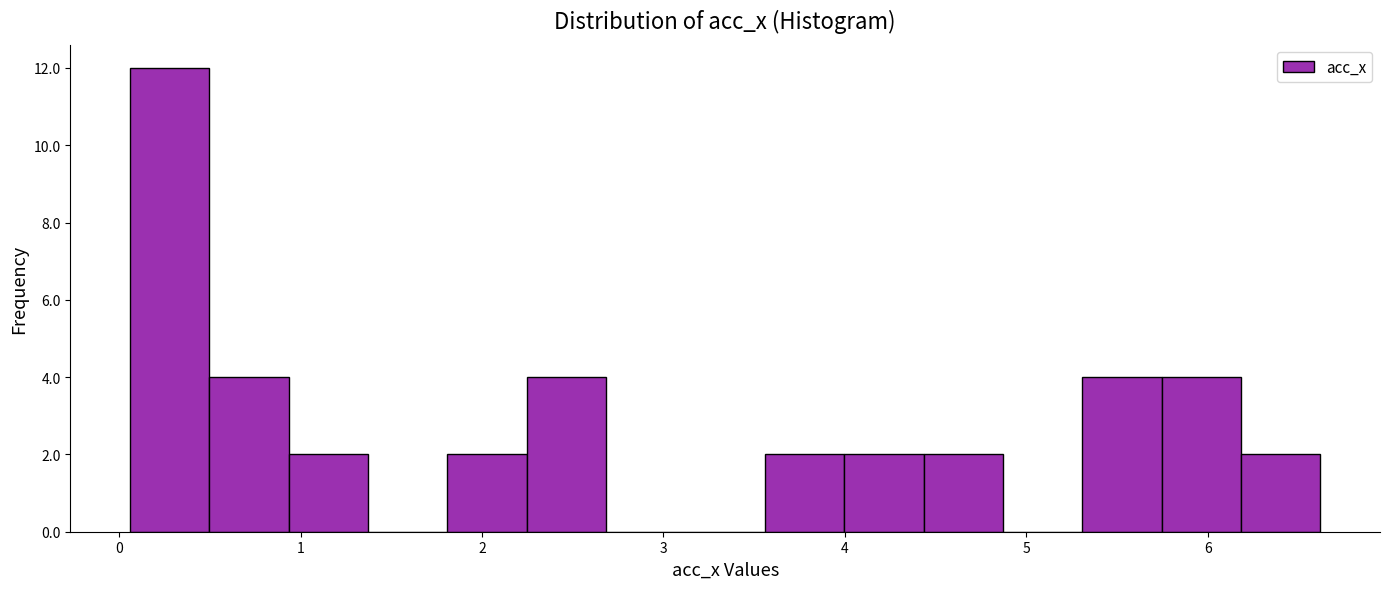

Reading left to right, list every bar in this chart as the range it spans on the x-axis followed by its height. Neither the bar edges nor the heights are printed on the chart, so give them approximately, as read against the axes.

0.1 to 0.5: 12
0.5 to 0.9: 4
0.9 to 1.4: 2
1.4 to 1.8: 0
1.8 to 2.2: 2
2.2 to 2.7: 4
2.7 to 3.1: 0
3.1 to 3.6: 0
3.6 to 4.0: 2
4.0 to 4.4: 2
4.4 to 4.9: 2
4.9 to 5.3: 0
5.3 to 5.7: 4
5.7 to 6.2: 4
6.2 to 6.6: 2